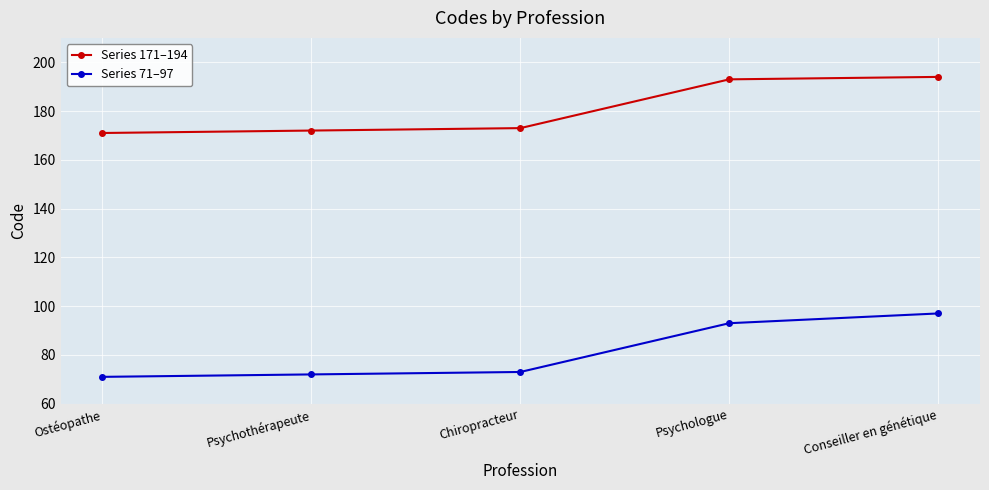

What position from the left is Psychologue?

4